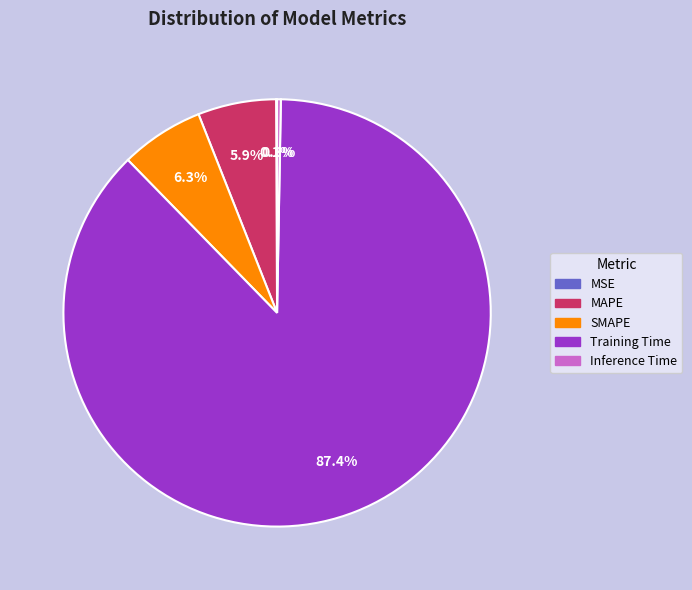

Between MAPE and Training Time, which is larger?

Training Time